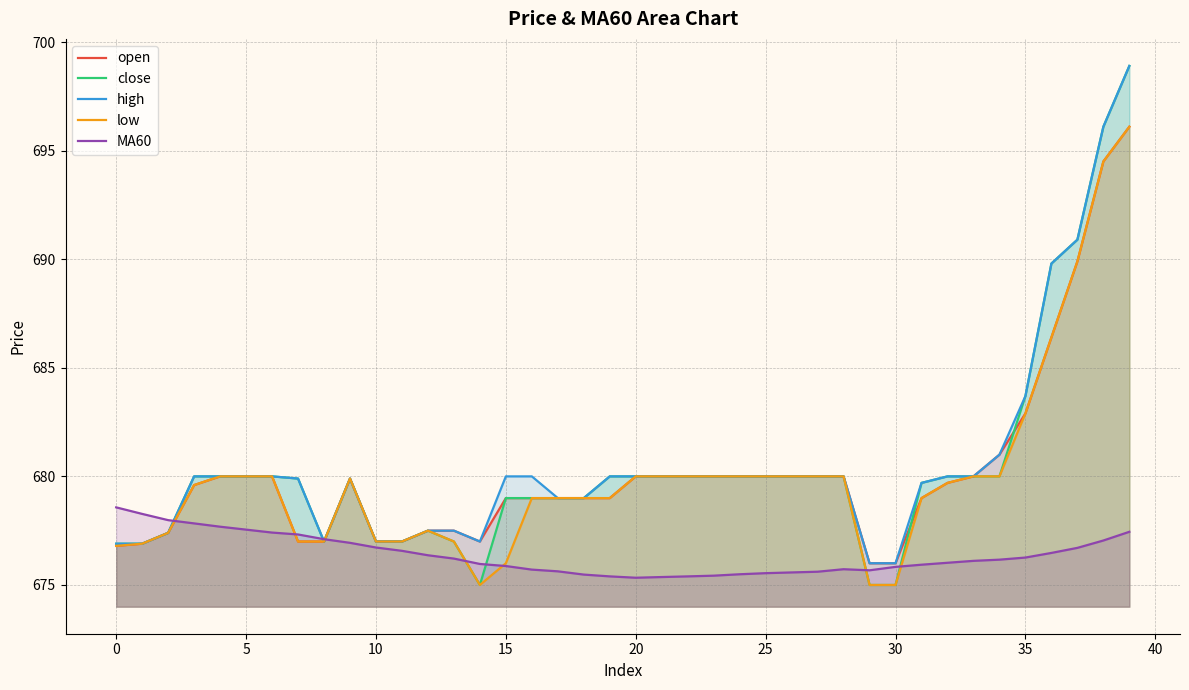

Does the chart display data point markers on the line(s)?

No